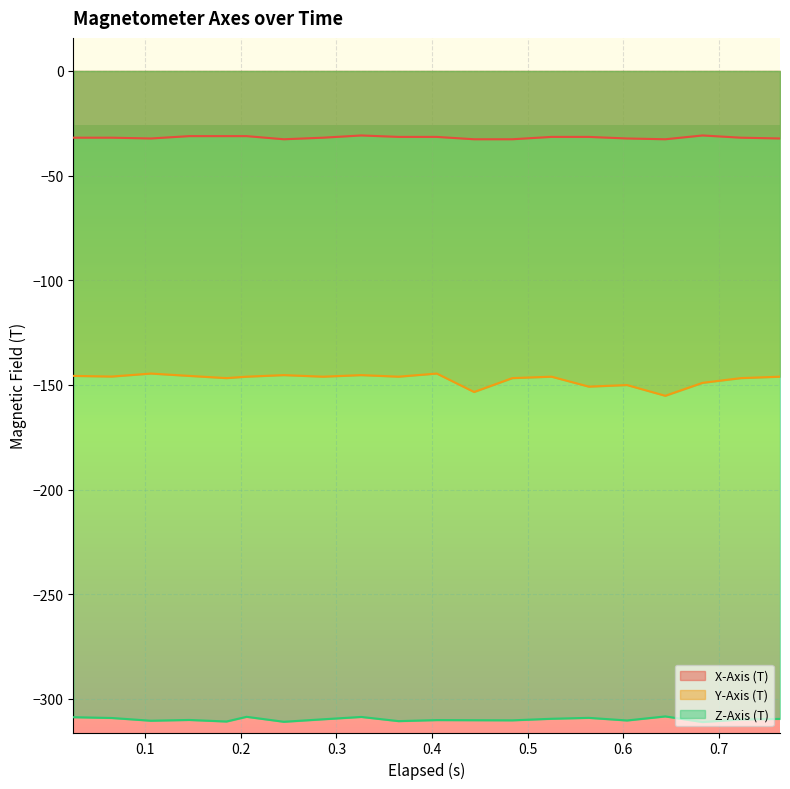

Which category has the highest value in the Z-Axis (T) series?

0.644